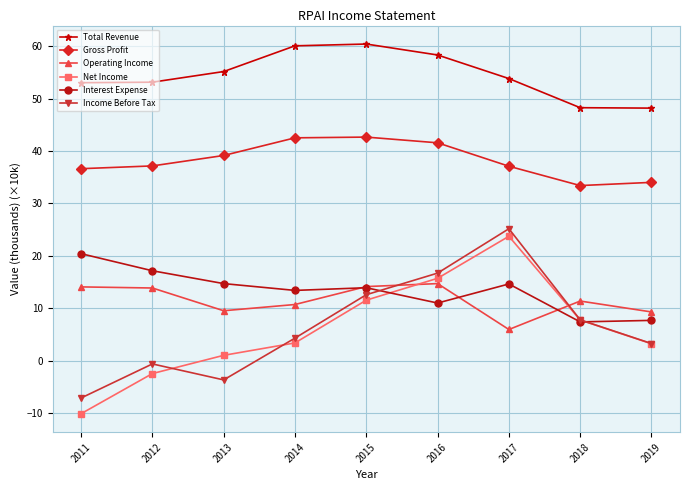

What is the spread (max minus min) of values at 2018?

40.9